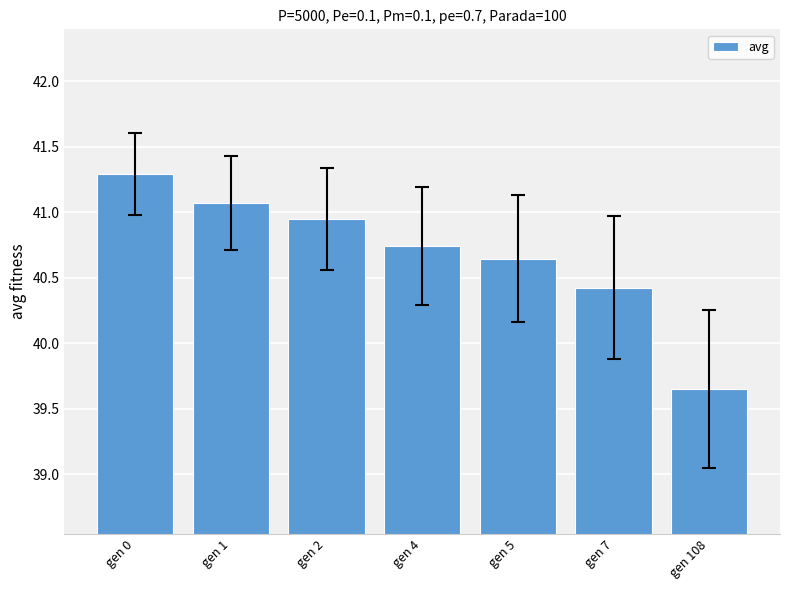

Which label corresponds to the smallest value in the chart?

gen 108